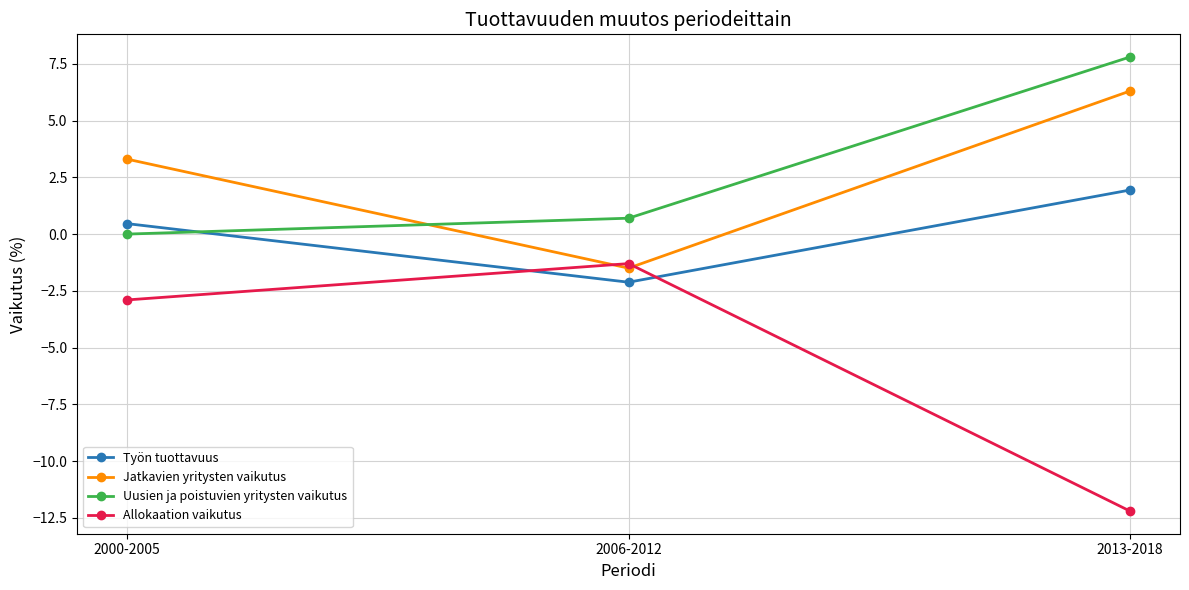

What is the highest value of the Uusien ja poistuvien yritysten vaikutus series?

7.8